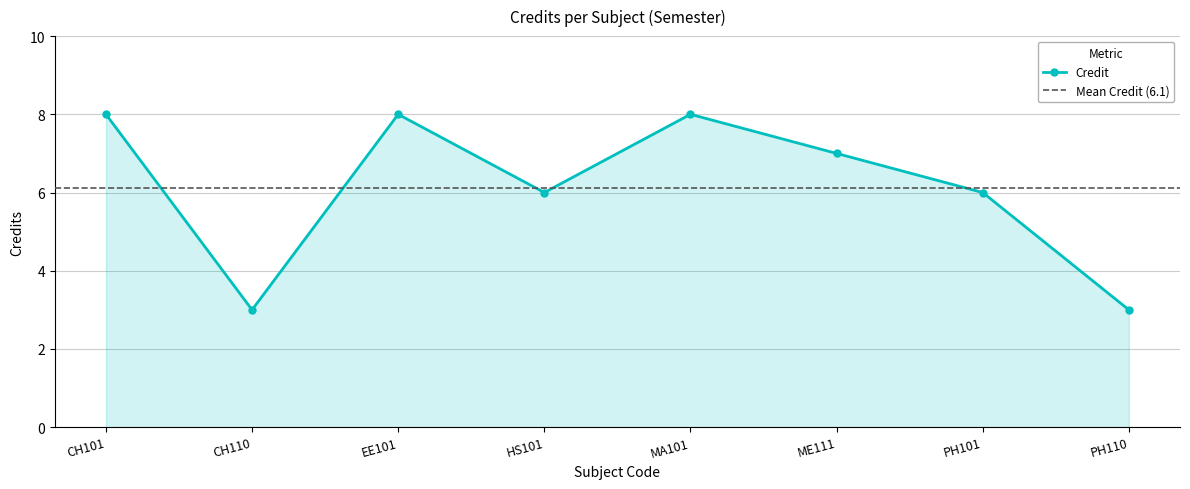

What position from the left is ME111?

6